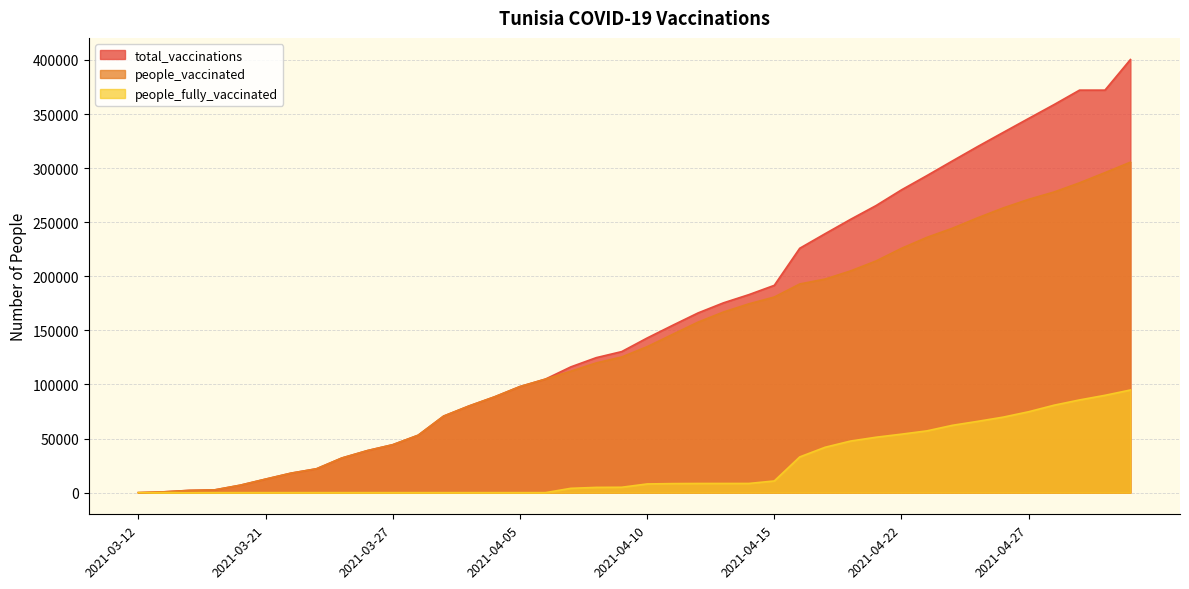

Which has a higher value, 2021-04-30 or 2021-03-23?

2021-04-30